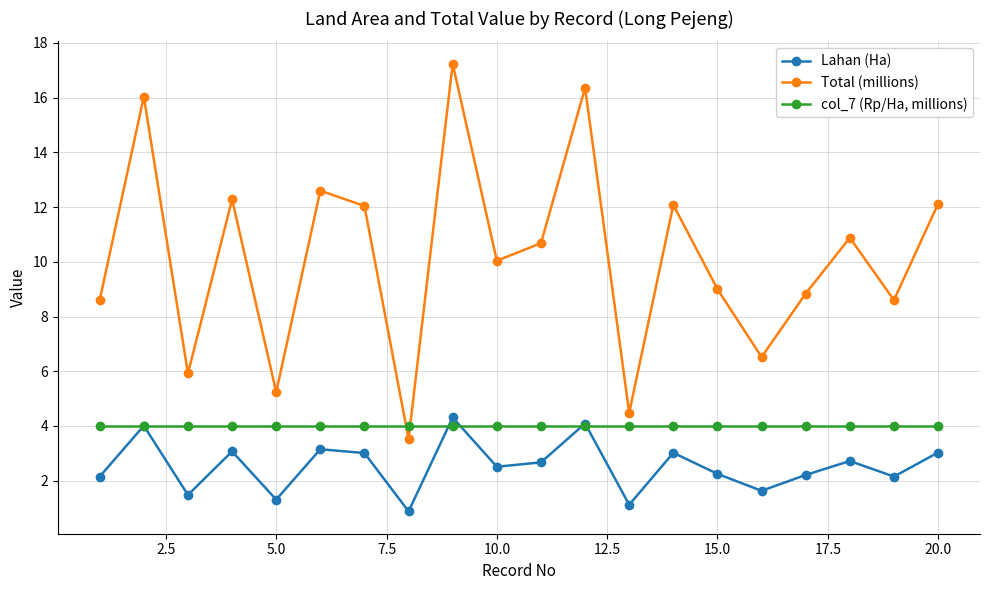

What is the value of the Lahan (Ha) point at the 9th from the left?

4.3